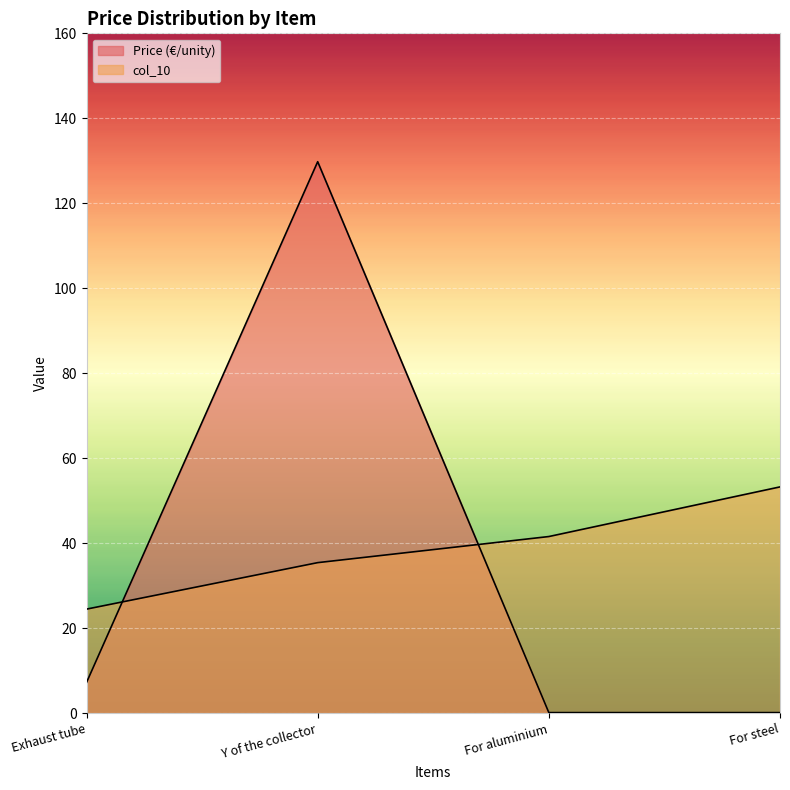

Reading left to right, transcribe all the data shown in this chart.

Price (€/unity): Exhaust tube=7.2	Y of the collector=129.8	For aluminium=0.1	For steel=0.1
col_10: Exhaust tube=24.5	Y of the collector=35.4	For aluminium=41.6	For steel=53.2